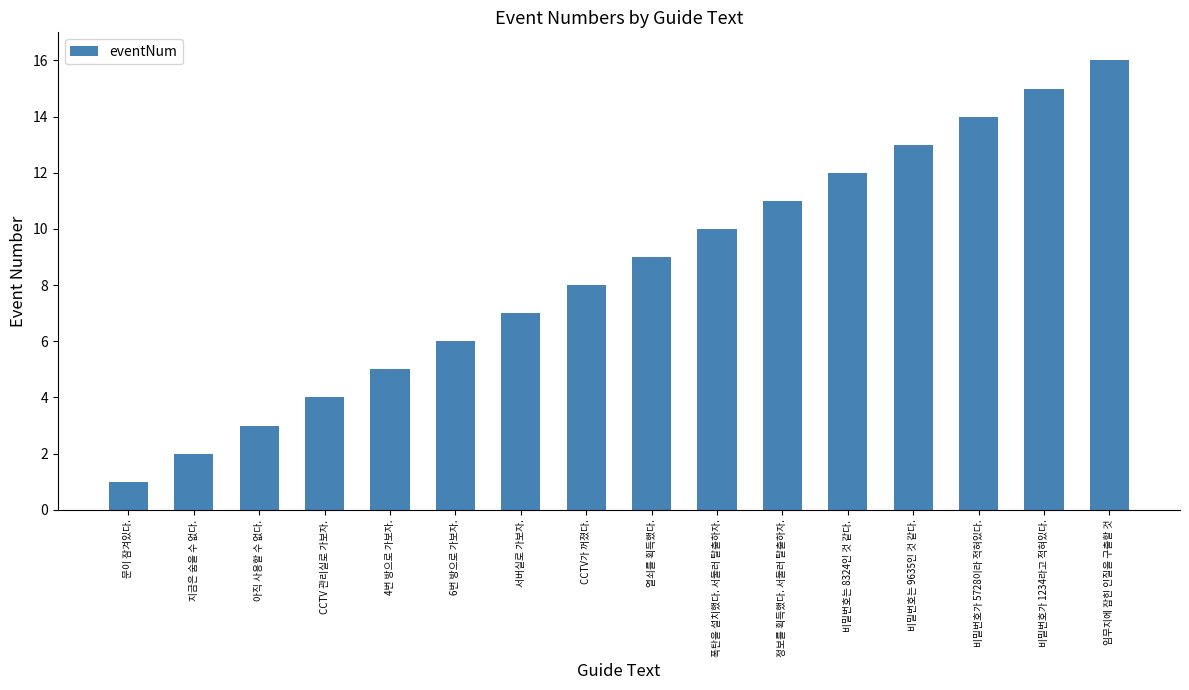

What is the sum of the values at CCTV가 꺼졌다. and 임무지에 잡힌 인질을 구출할 것?

24